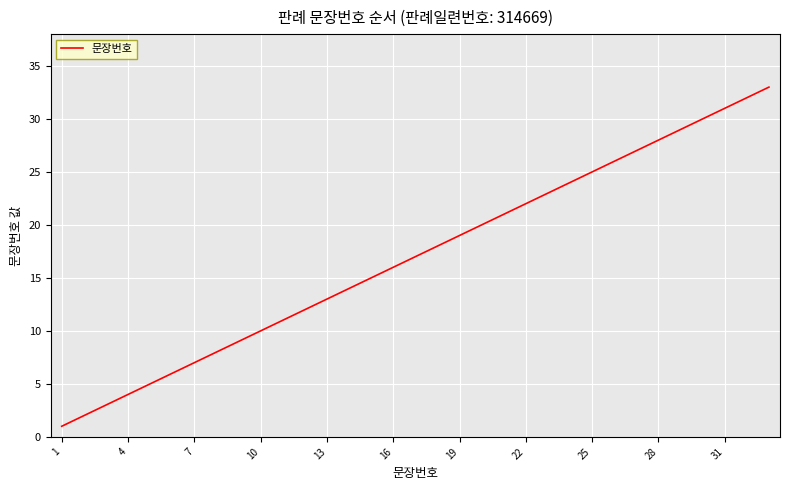

Count the number of data series in this chart.

1